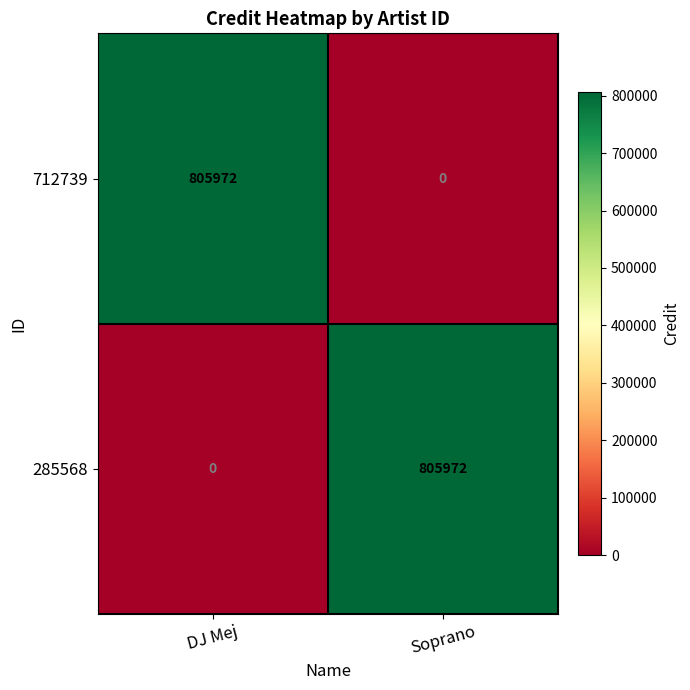

What is the sum of the 285568 values at Soprano and DJ Mej?

805972